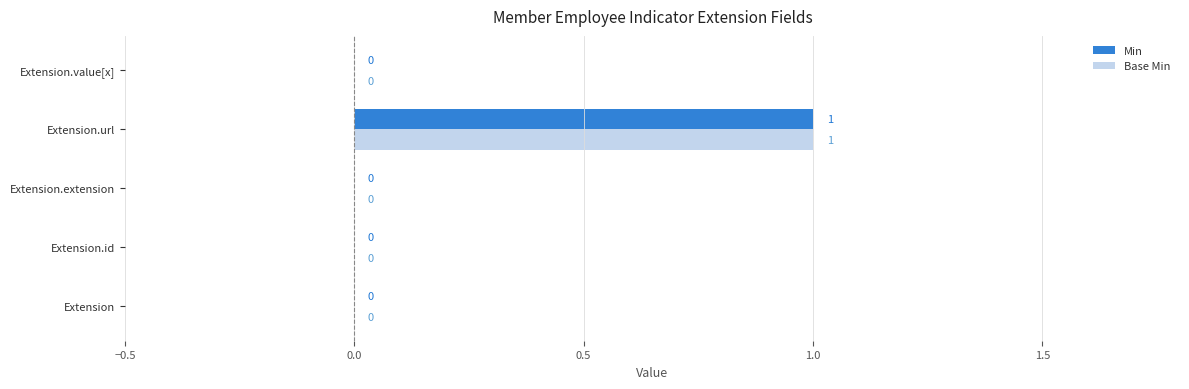

Is the value of Min at Extension greater than the value of Base Min at Extension.url?

No